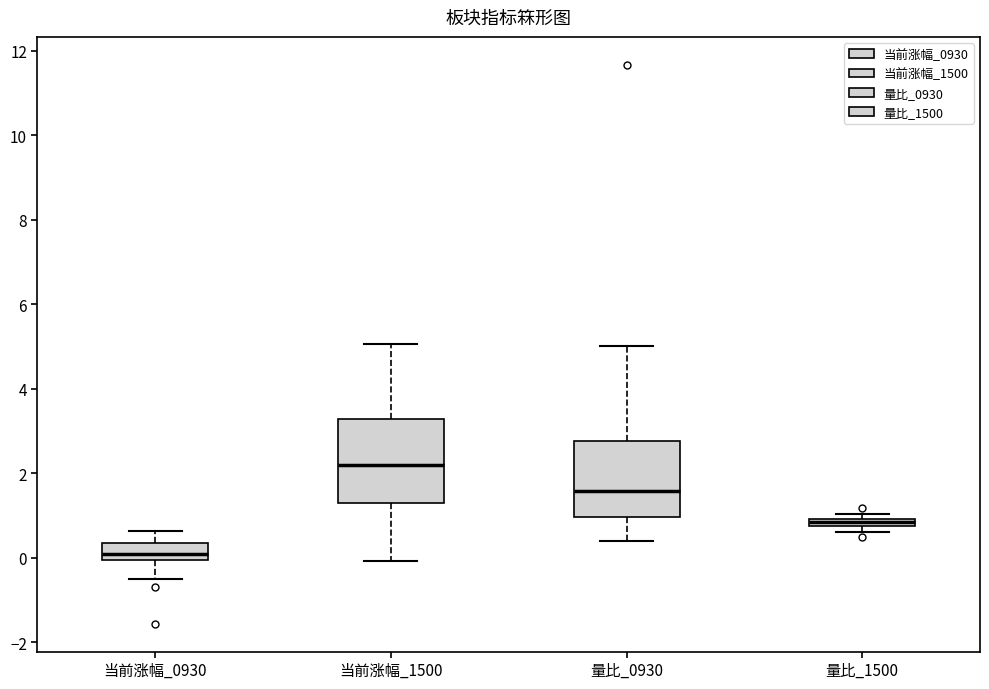

Which box's median line is the highest?

当前涨幅_1500